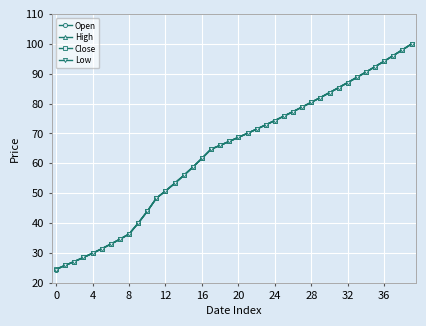

Is this an area chart (filled region under the line)?

No